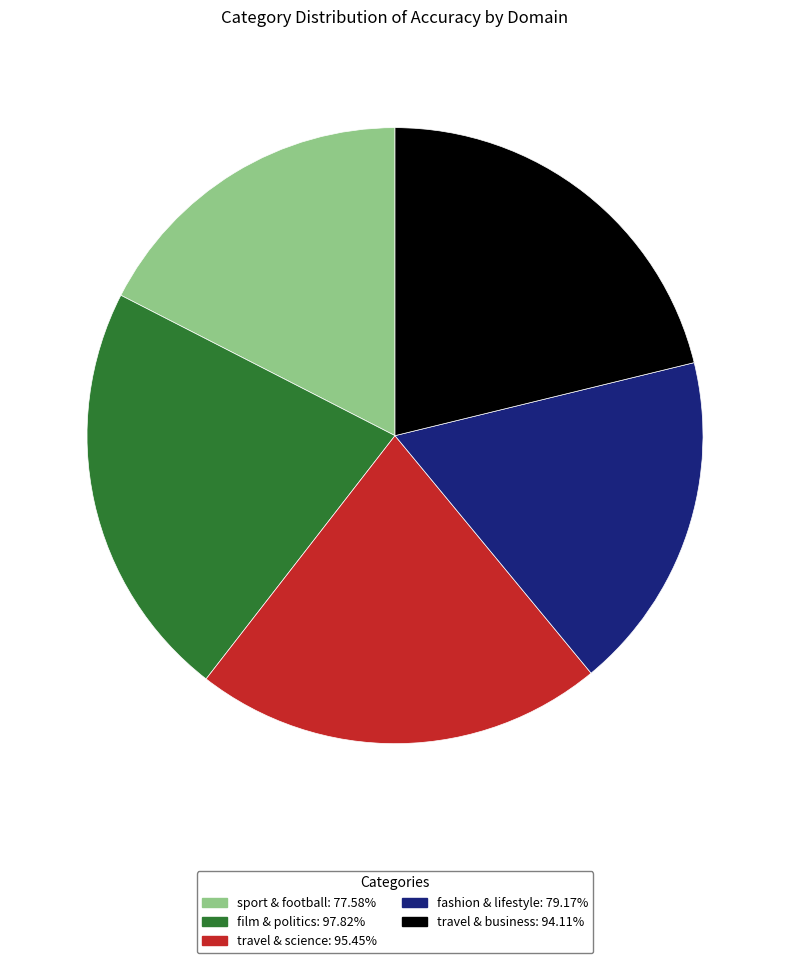

Do sport & football and travel & science together represent more than half of the pie?

No